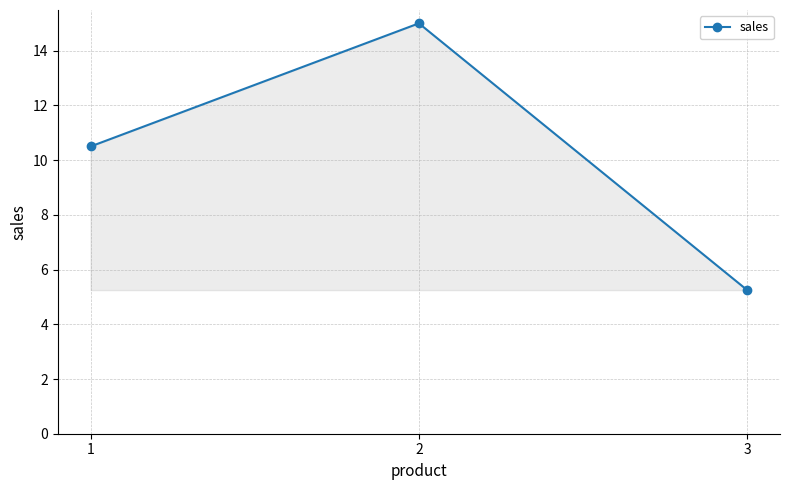

Does the chart have visible grid lines?

Yes